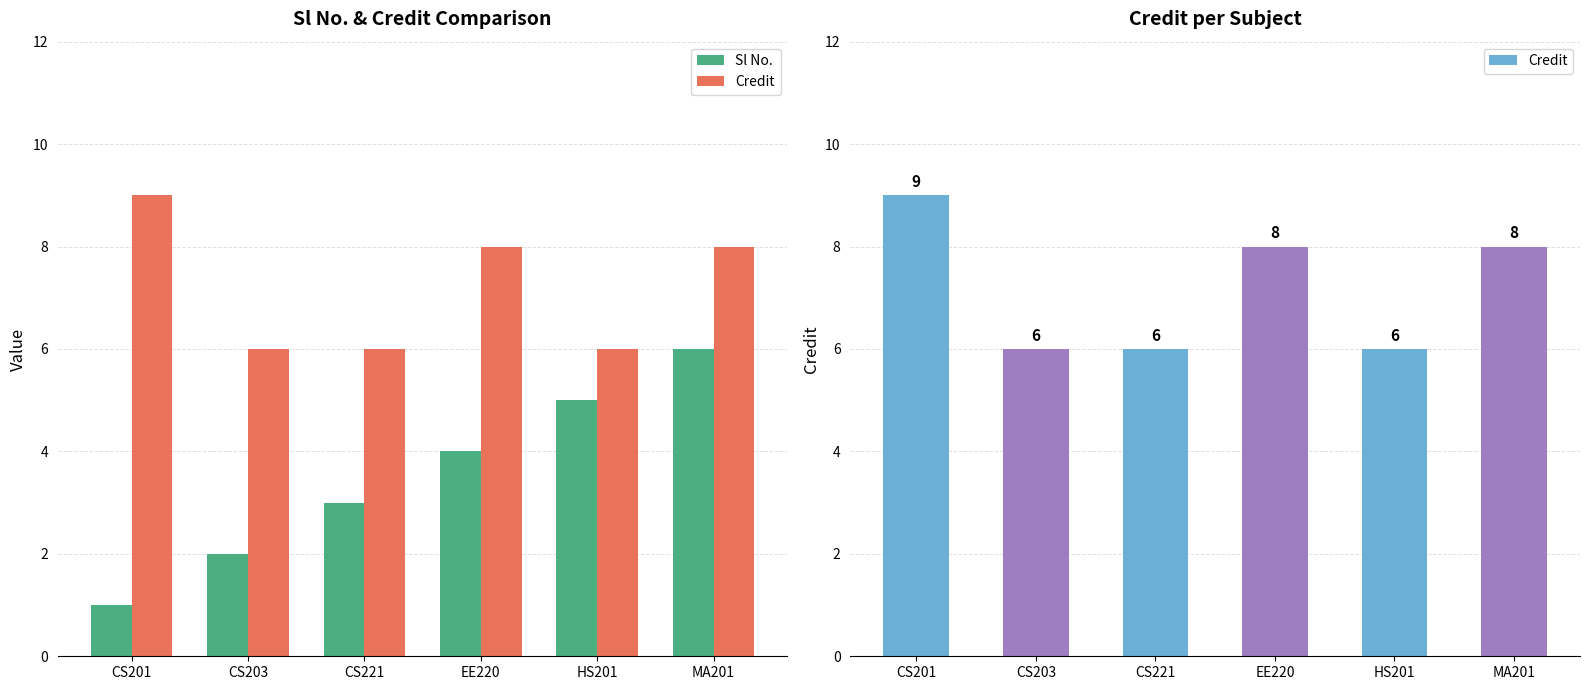

Rank the series by their maximum value, from lowest to highest.

Sl No., Credit